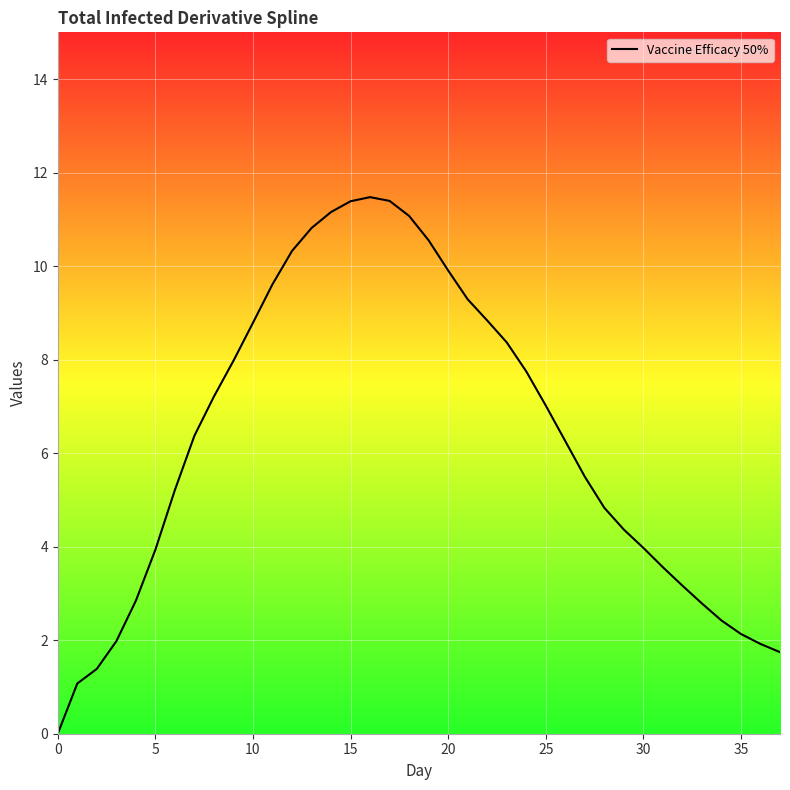

What is the maximum value shown in the chart?

11.5